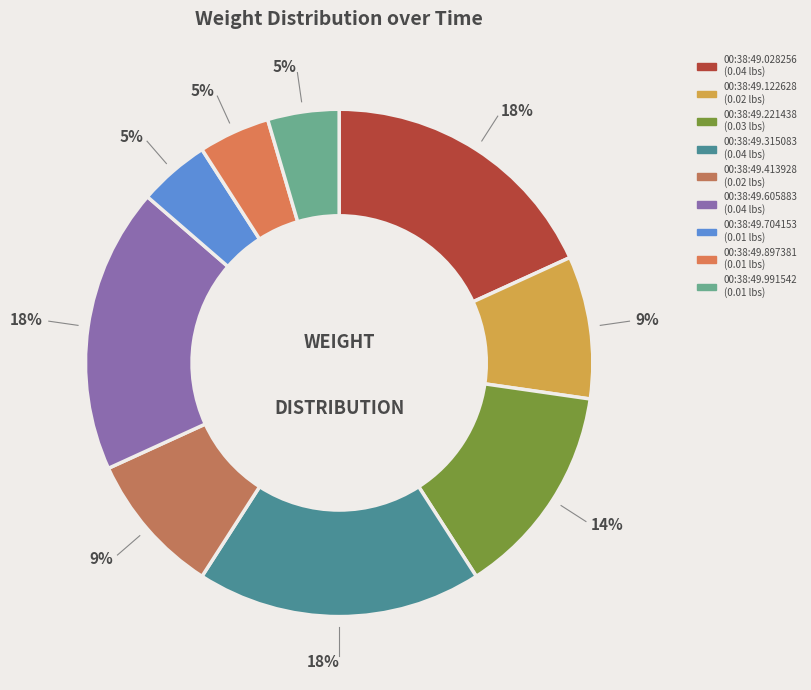

Is the sum of 00:38:49.605883 and 00:38:49.122628 greater than half?

No